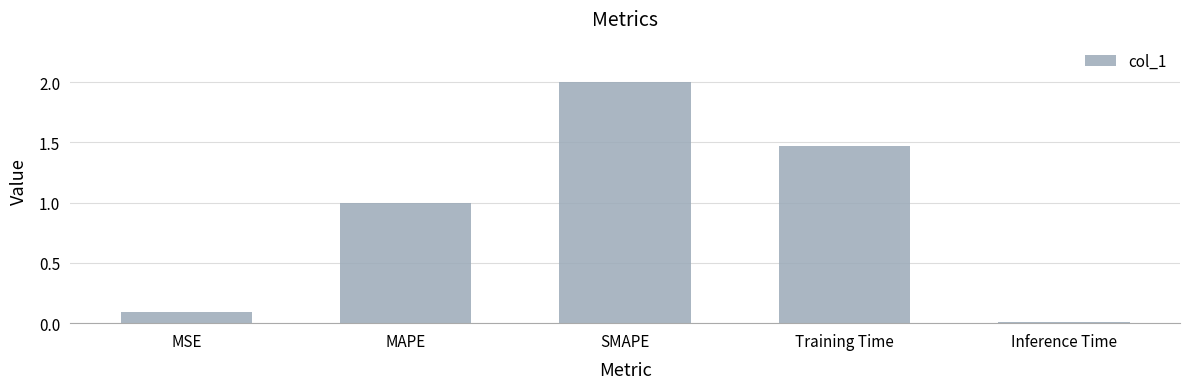

What is the label of the 5th bar from the right?

MSE